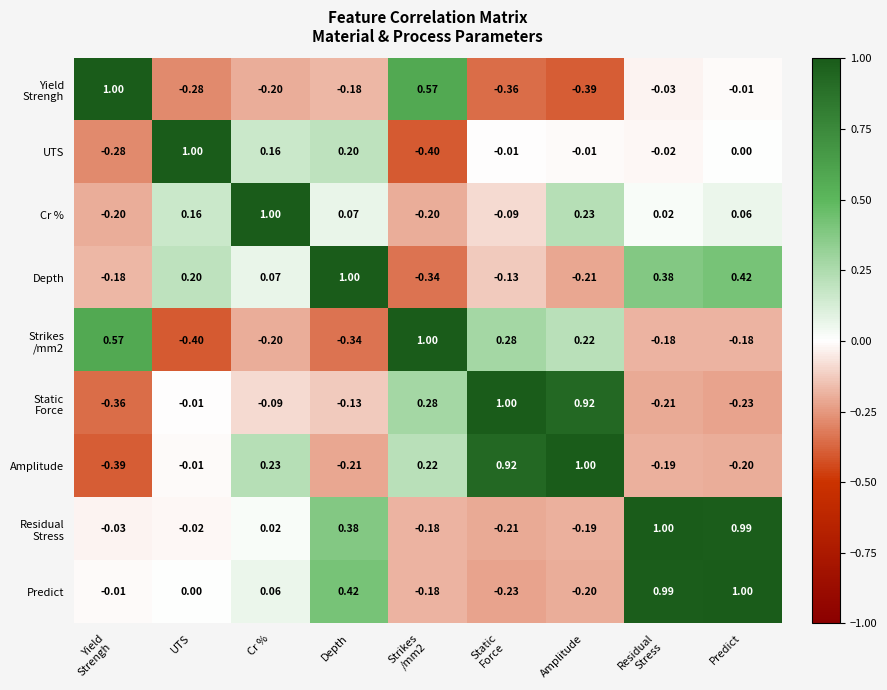

Where is Depth nearest to the value 0?

Cr %